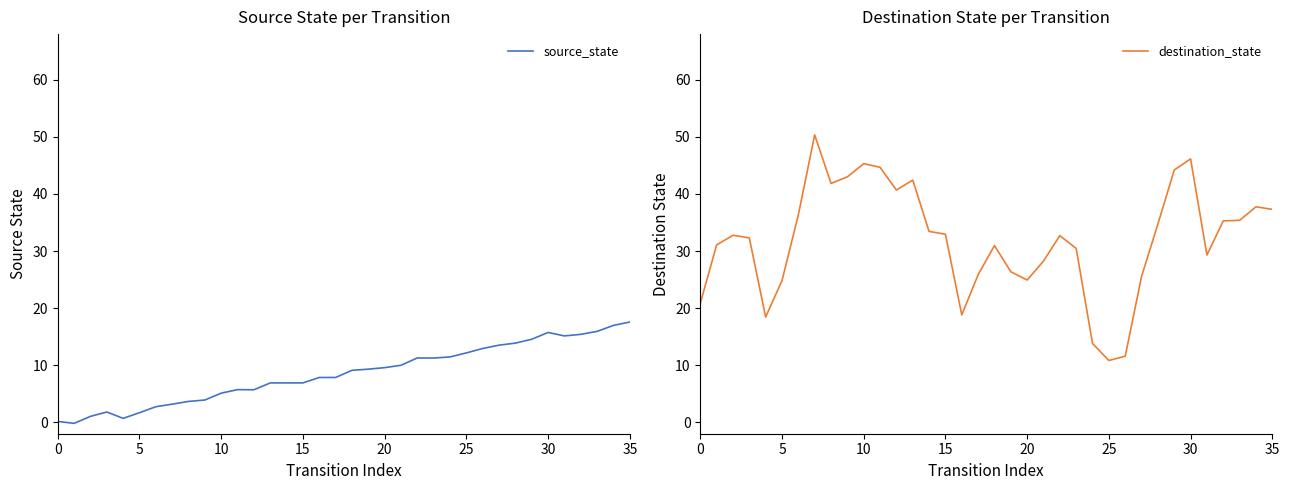

Rank the series at 14 from highest to lowest value.

destination_state, source_state